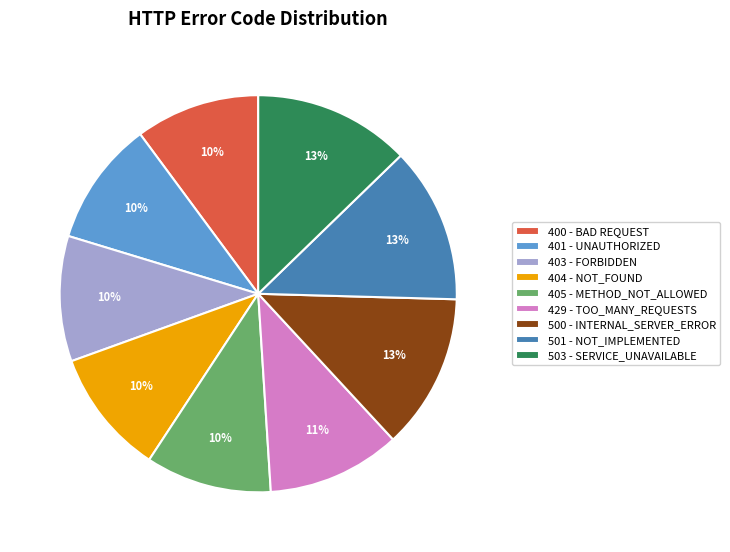

Count the number of slices in the pie.

9